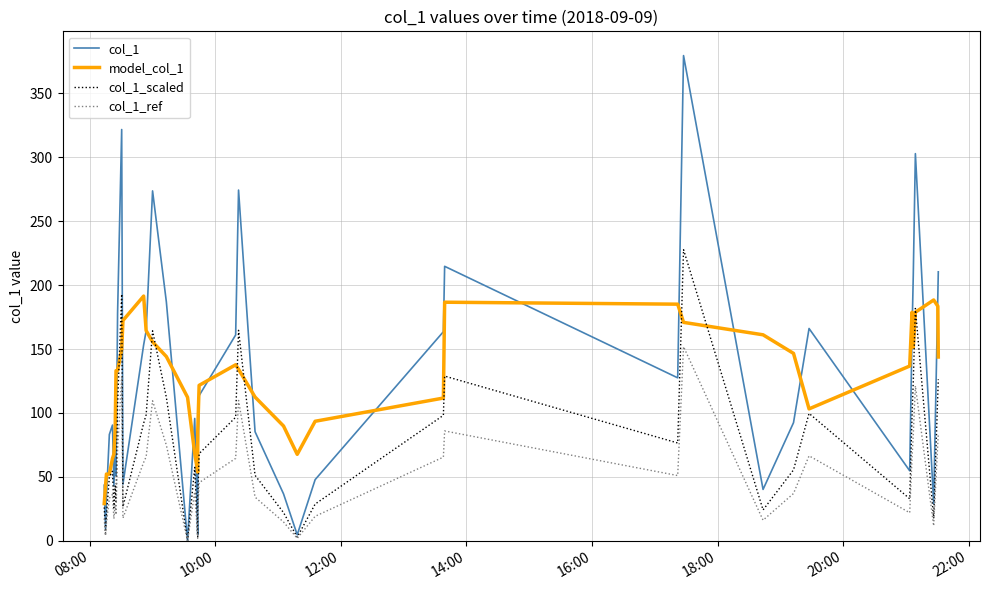

List the series in order of their peak value, lowest first.

col_1_ref, model_col_1, col_1_scaled, col_1